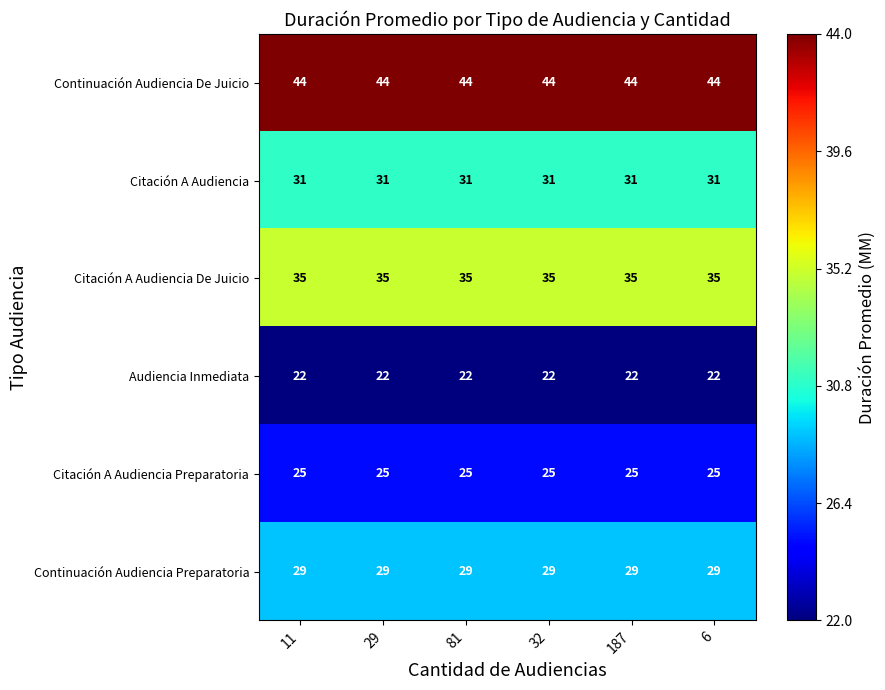

What is the total value across all series at 81?

186